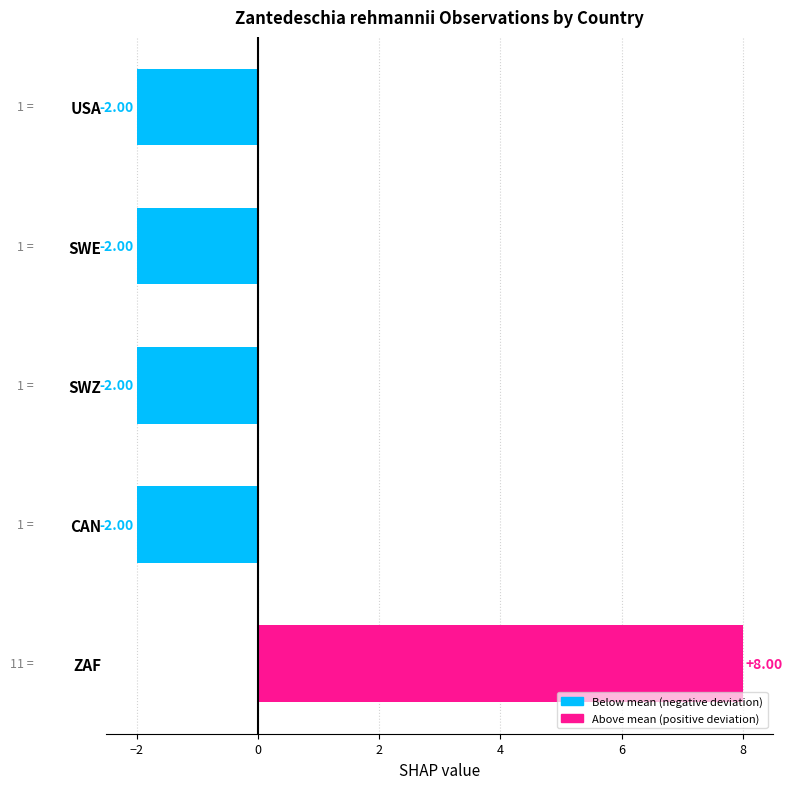

How many bars are there in total?

5